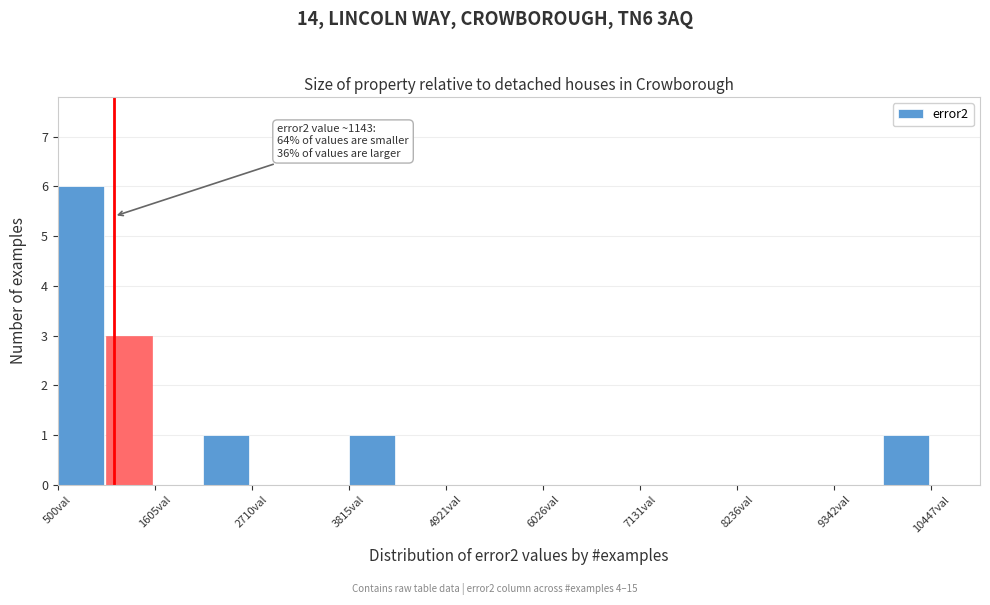

Around what value on the x-axis is the tallest bar? Give the approximate position of its centre, as read against the axis.

800